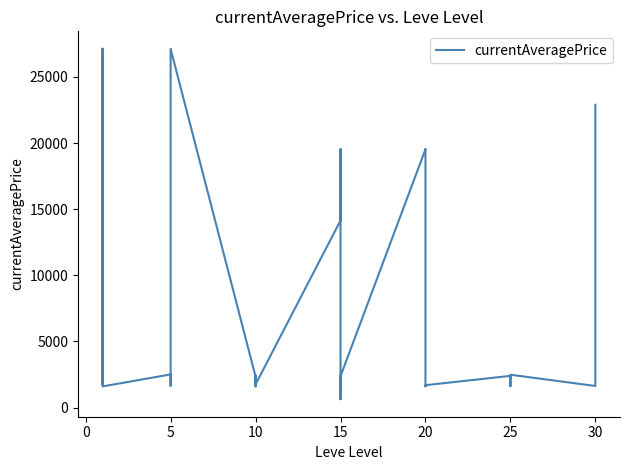

What is the change in value from 5 to 15?

-821.0